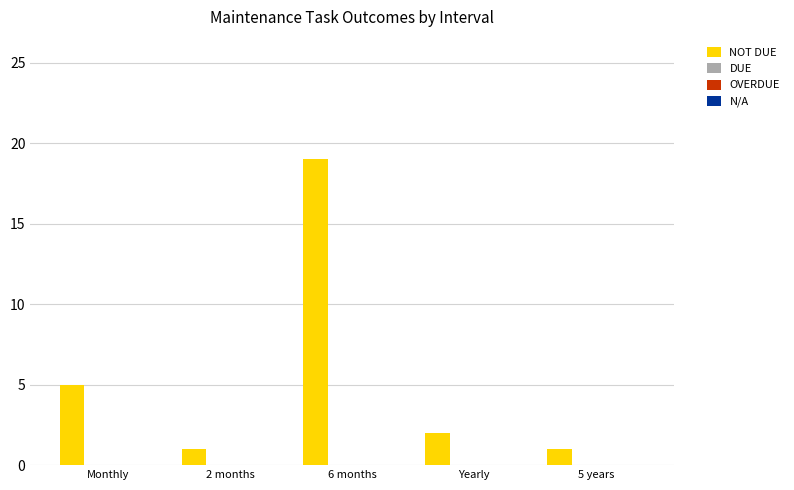

What is the sum of all values?

28